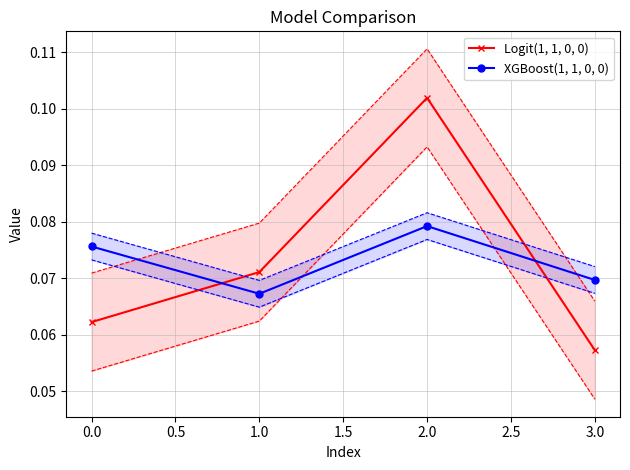

How many interior local peaks does the XGBoost(1, 1, 0, 0) series have?

1